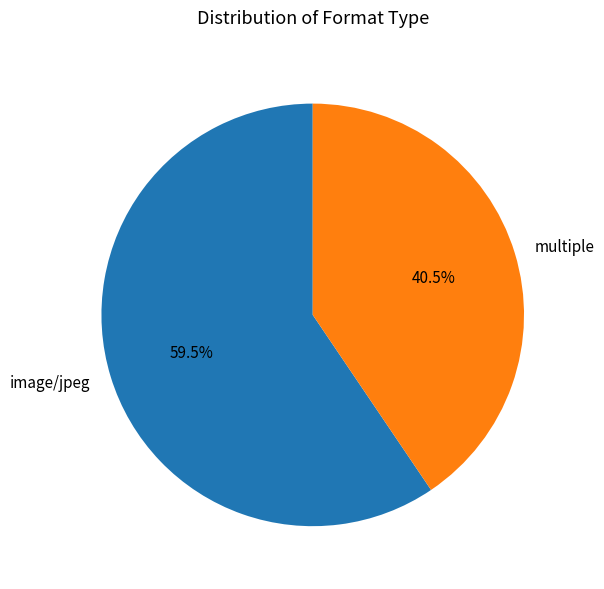

Combined, do image/jpeg and multiple account for over 50%?

Yes